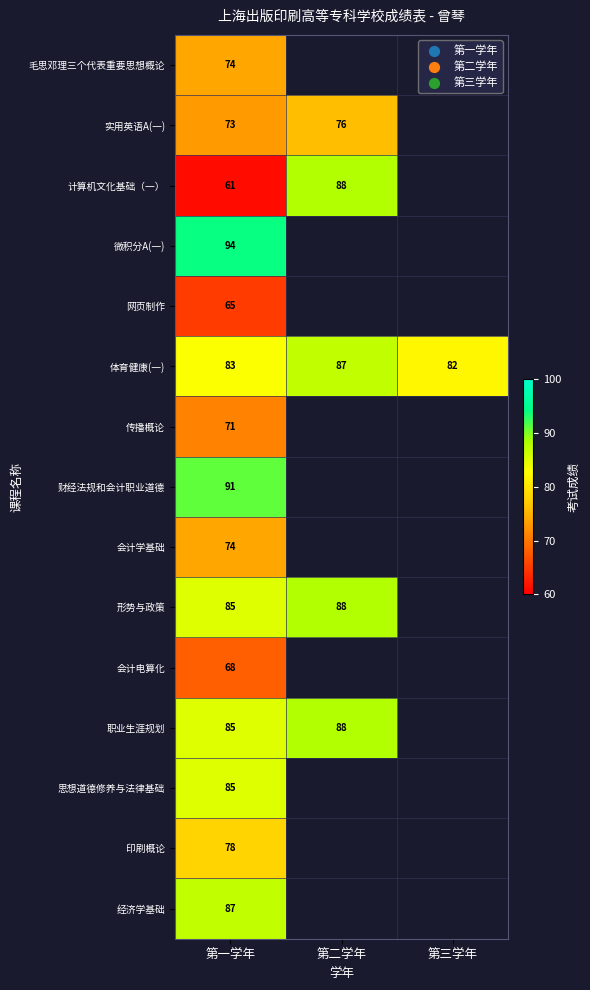

How many data points does each series have?

3